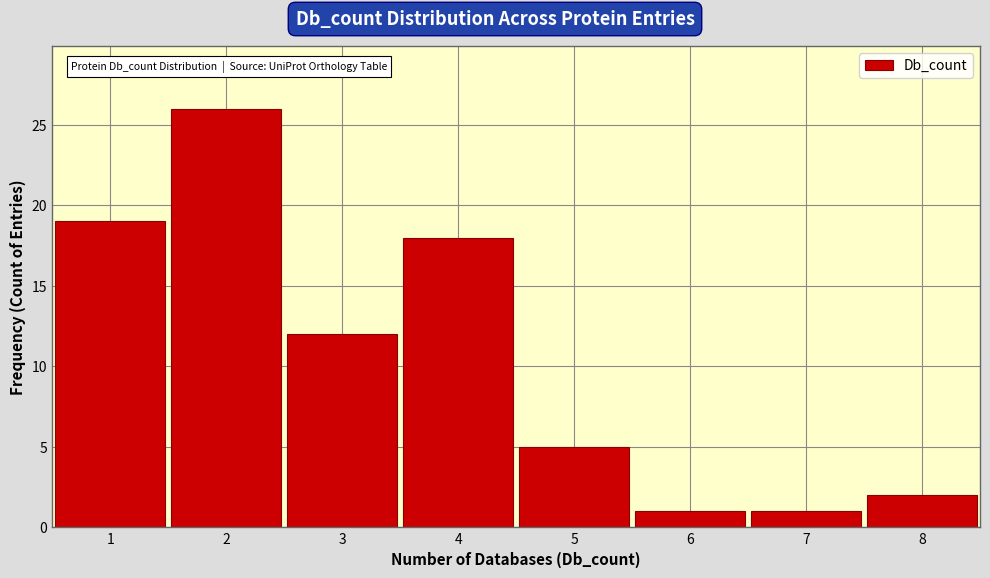

Reading left to right, list every bar in this chart as the range it spans on the x-axis followed by its height. The values are not printed on the chart, so give them approximately, as read against the axis.

0.5 to 1.5: 19
1.5 to 2.5: 26
2.5 to 3.5: 12
3.5 to 4.5: 18
4.5 to 5.5: 5
5.5 to 6.5: 1
6.5 to 7.5: 1
7.5 to 8.5: 2